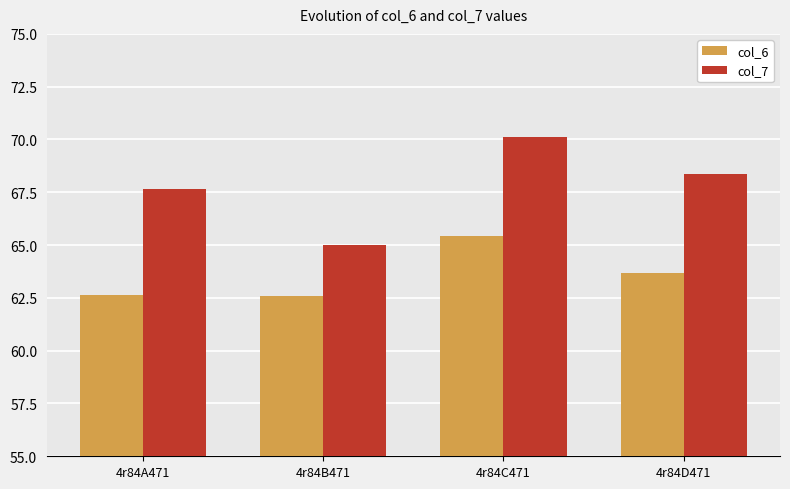

What is the sum of the col_7 values at 4r84A471 and 4r84C471?

137.8